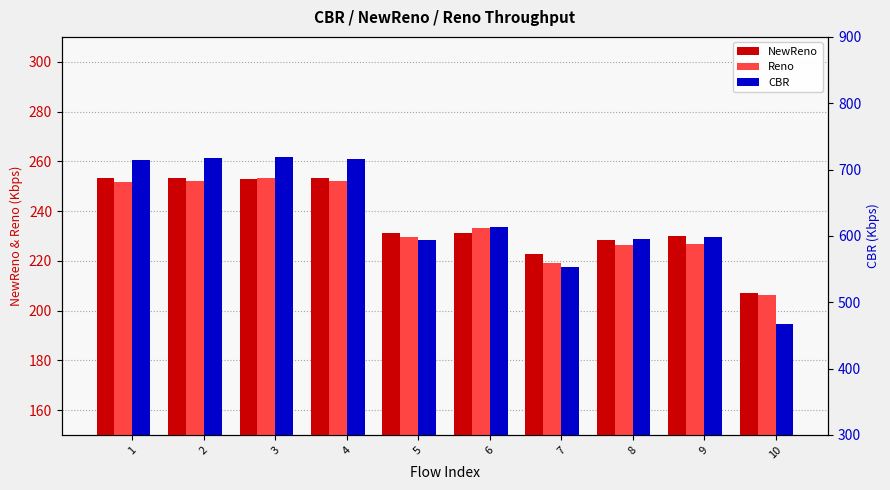

True or false: NewReno has a value of 111.5 at 10.

False